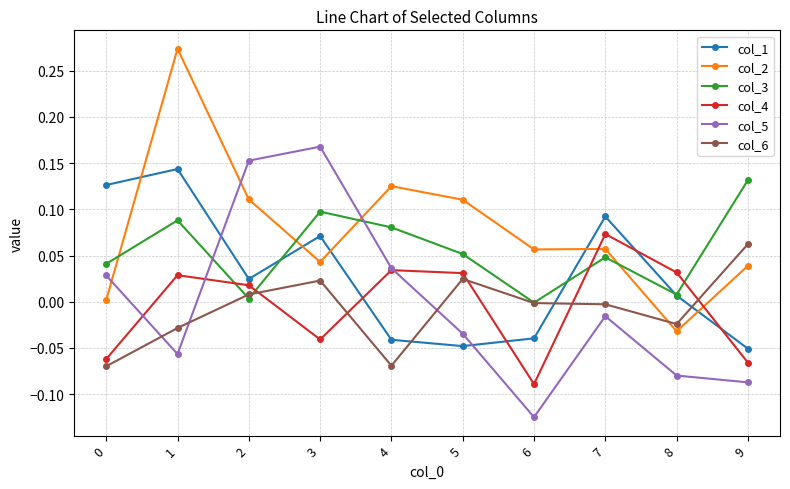

How many interior local valleys does the col_3 series have?

3